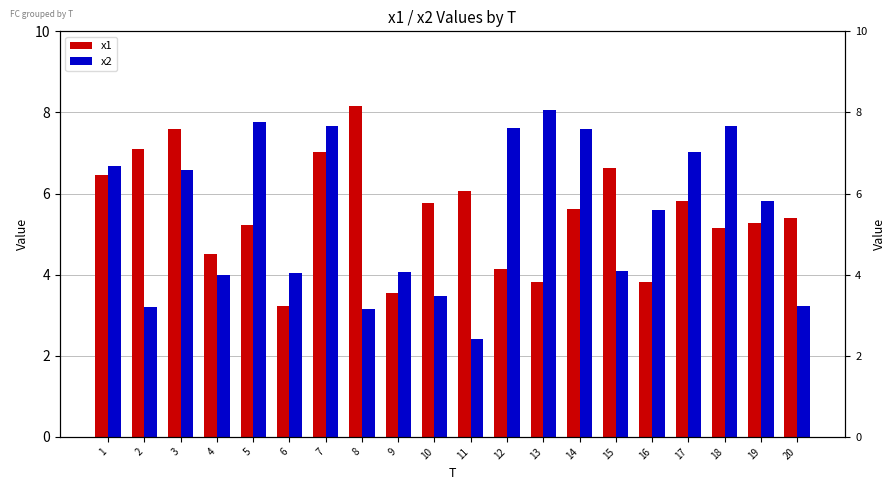

List the series in order of their peak value, highest first.

x1, x2